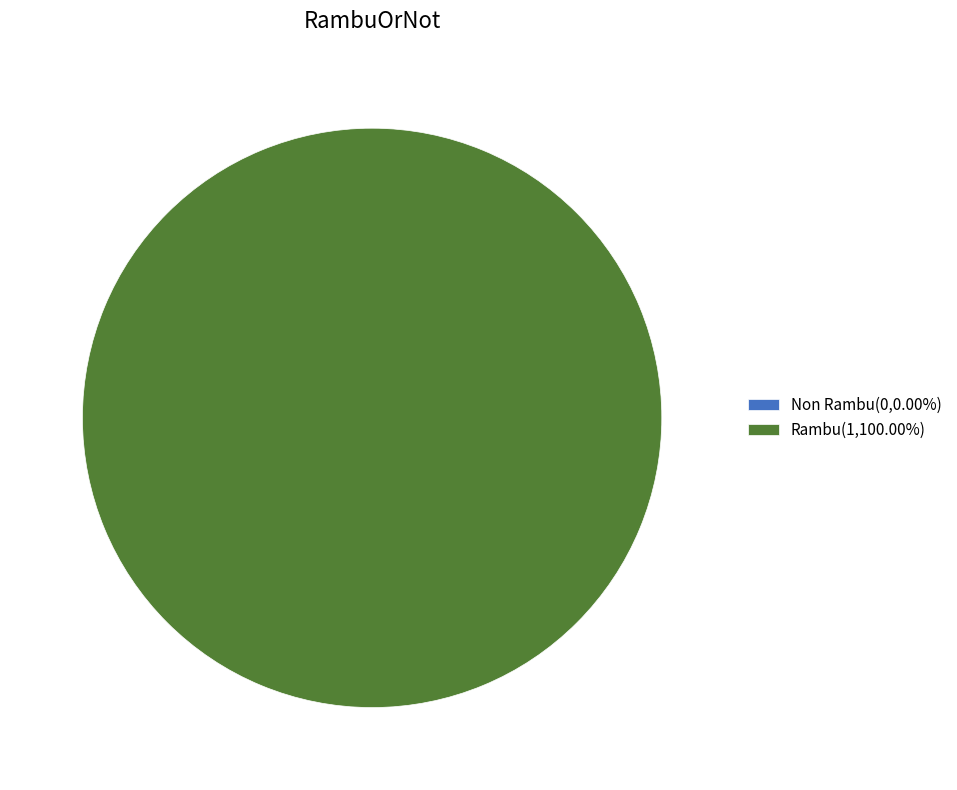

What is the smallest slice in the pie chart?

Non Rambu